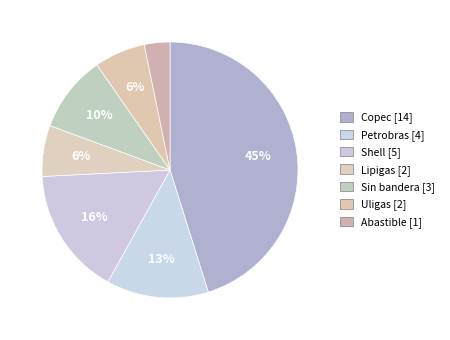

True or false: Lipigas accounts for 6% of the total.

True